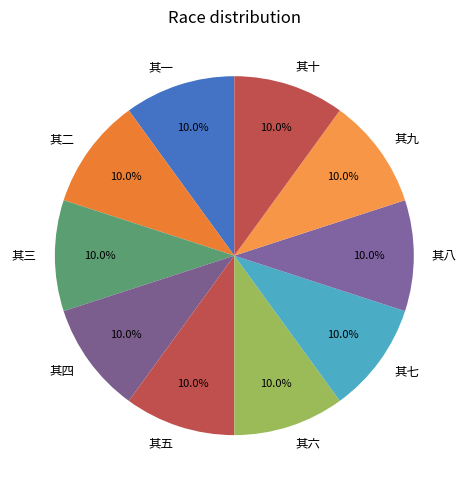

Does any single category account for the majority?

No